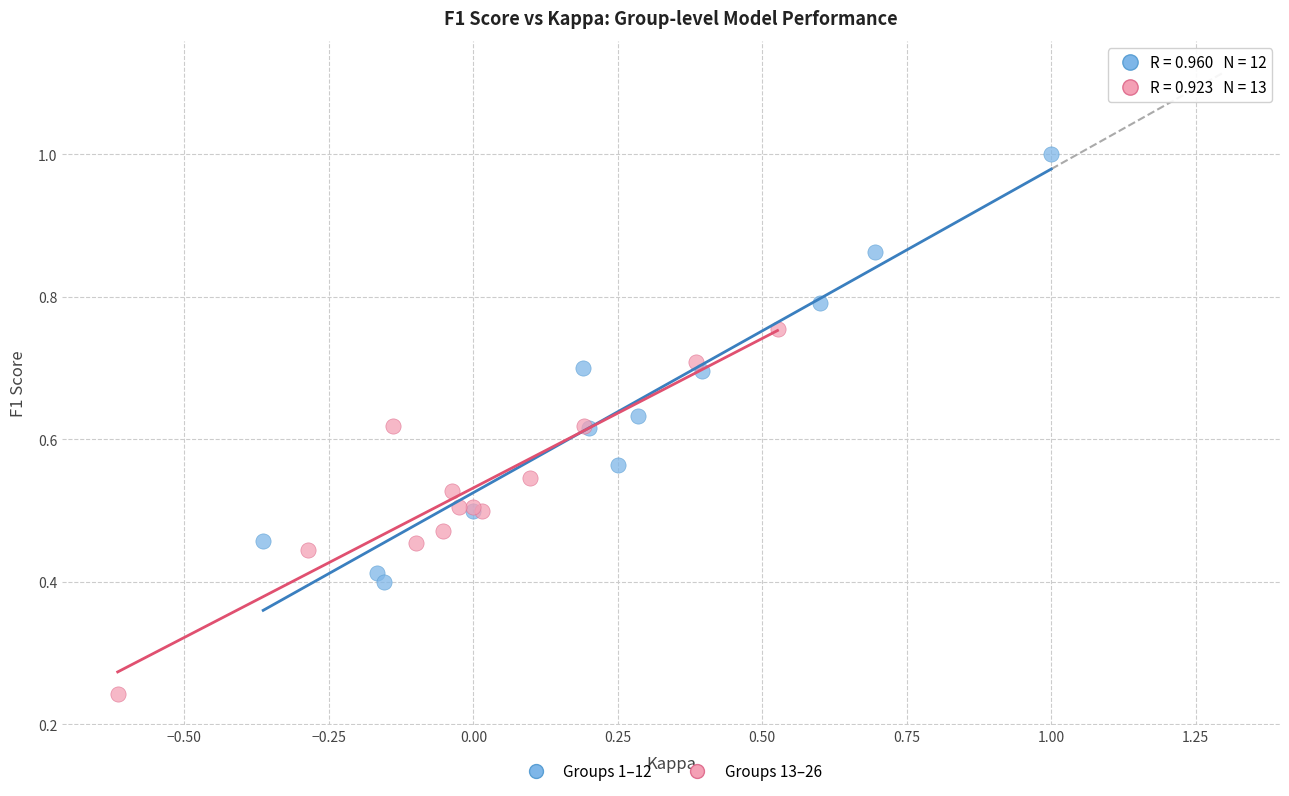

Which series reaches the maximum Y coordinate?

Groups 1–12